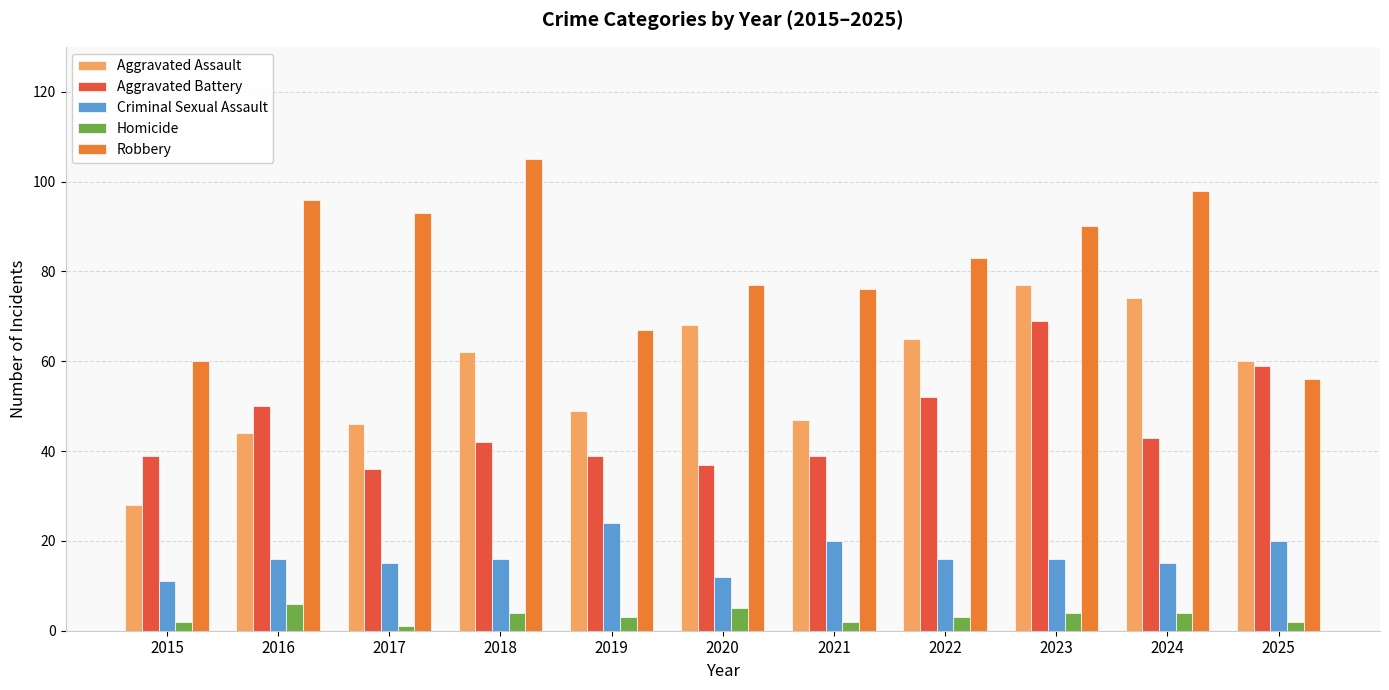

What is the lowest value of the Aggravated Battery series?

36